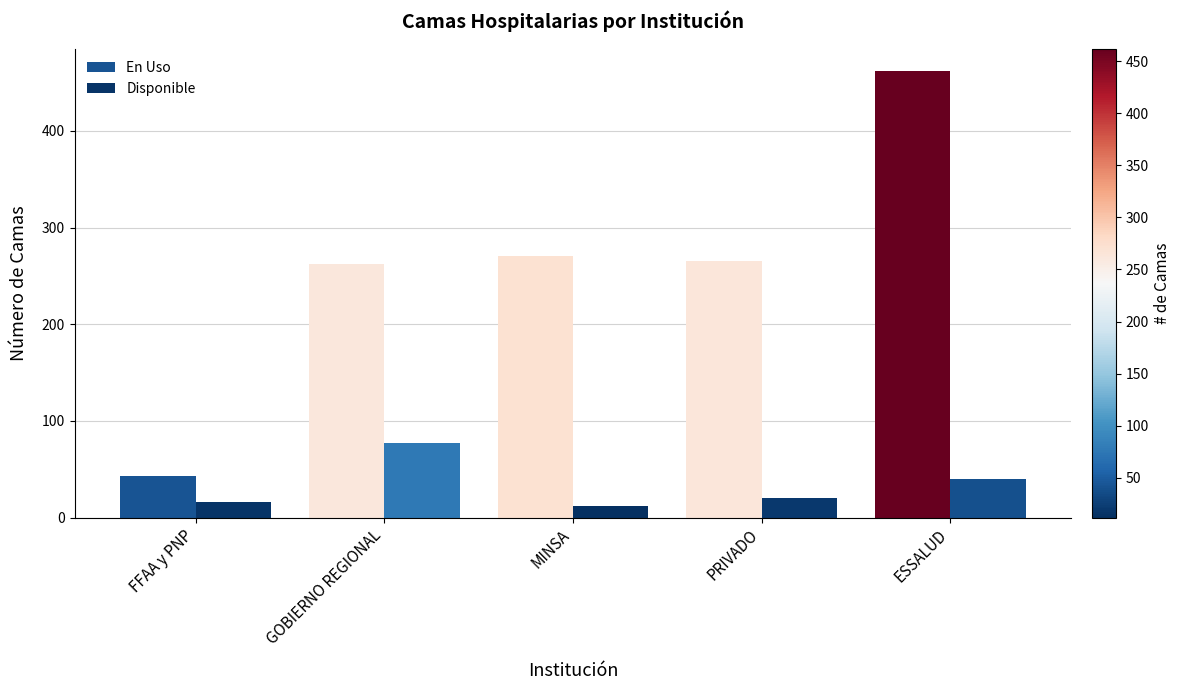

What is the maximum value for En Uso?

462